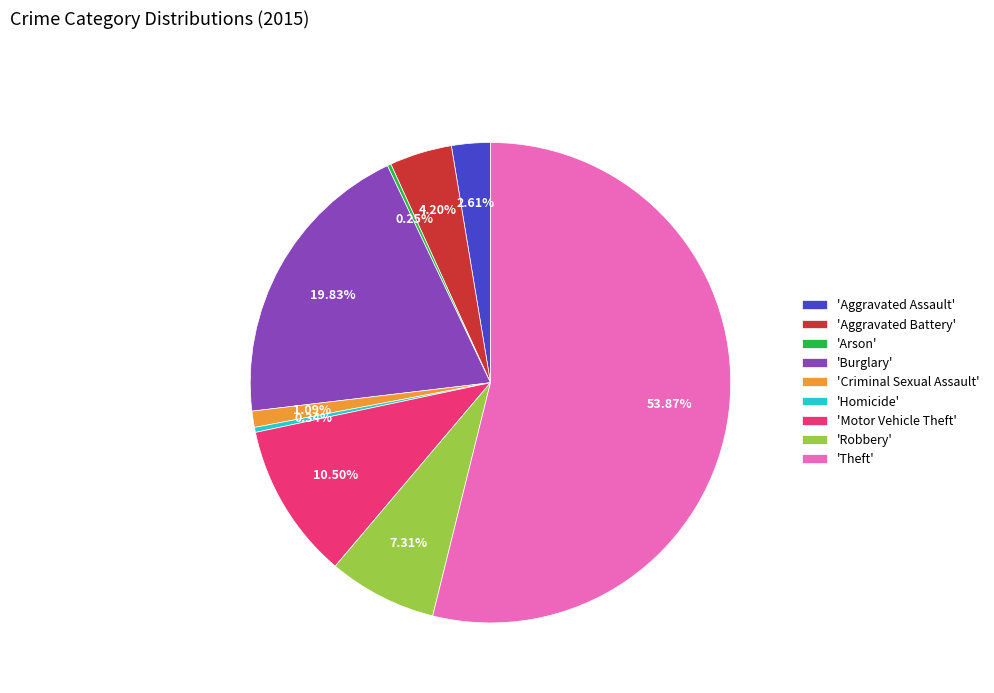

Which slice represents more than half of the pie?

'Theft'